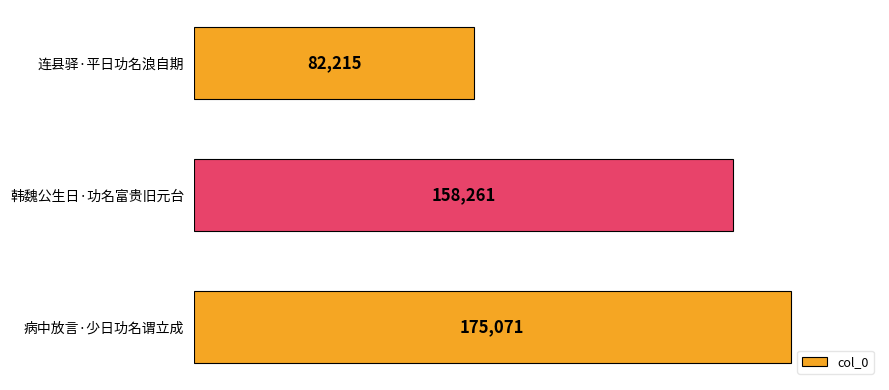

The chart shows a value of 35946 at 连县驿·平日功名浪自期. True or false?

False